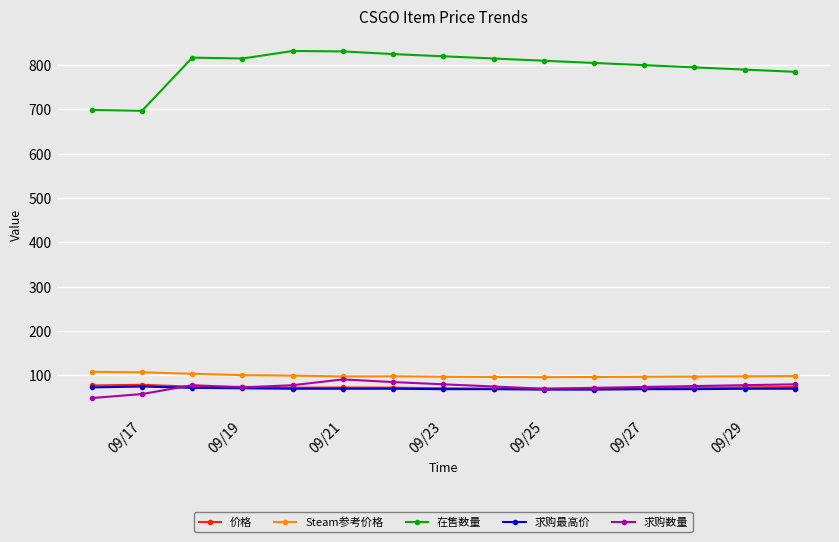

True or false: Steam参考价格 and 价格 cross at least once.

False